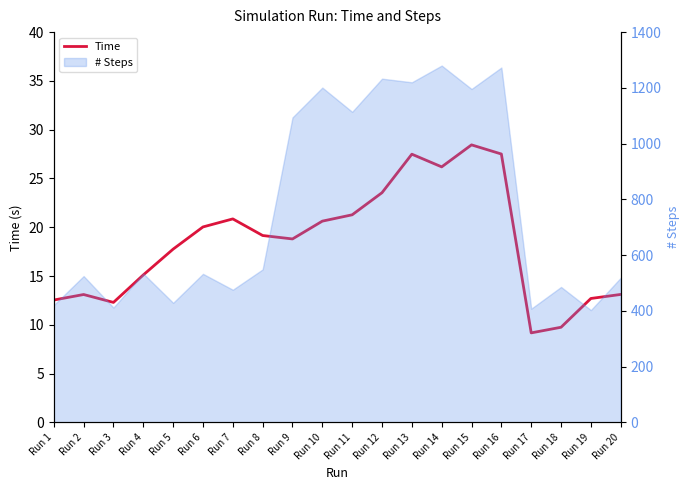

How many points are lower than both their immediate neighbors (excluding endpoints)?

4